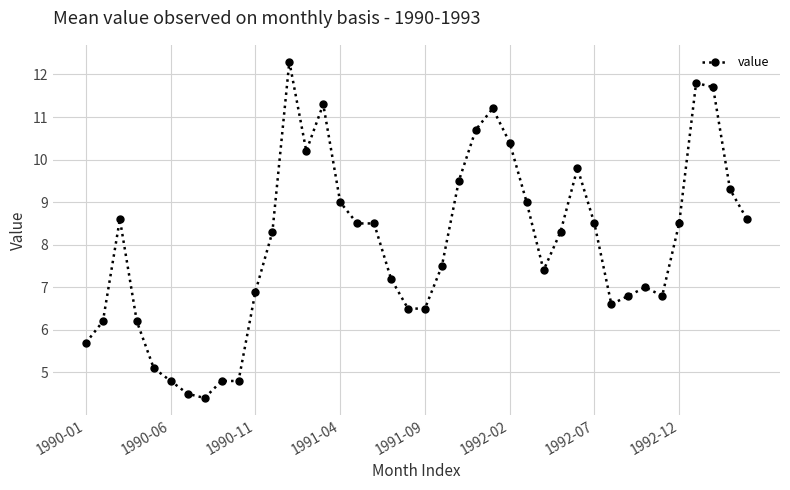

What is the smallest value displayed?

4.4